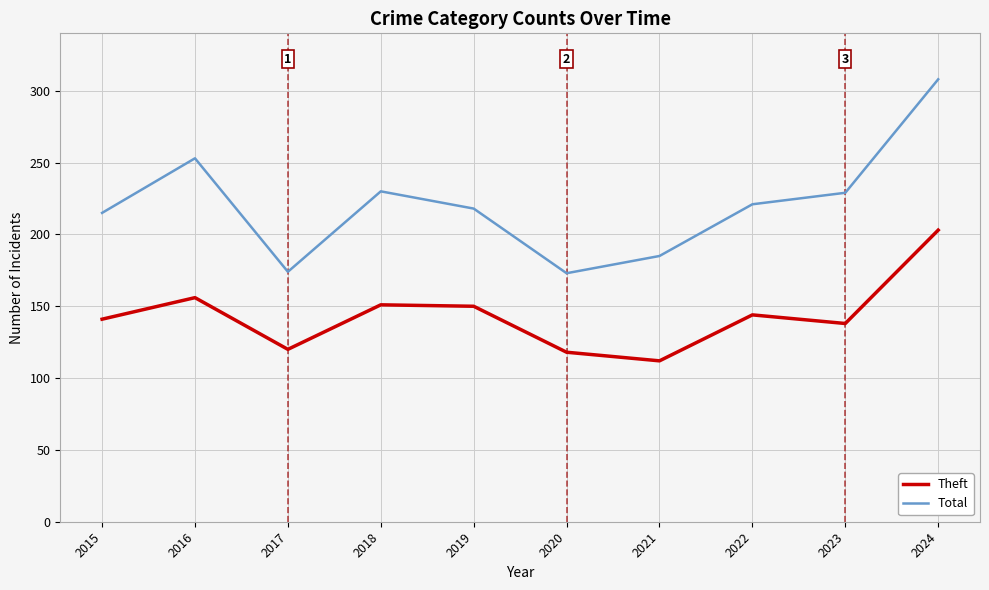

What is the difference between the Theft values at 2019 and 2023?

12